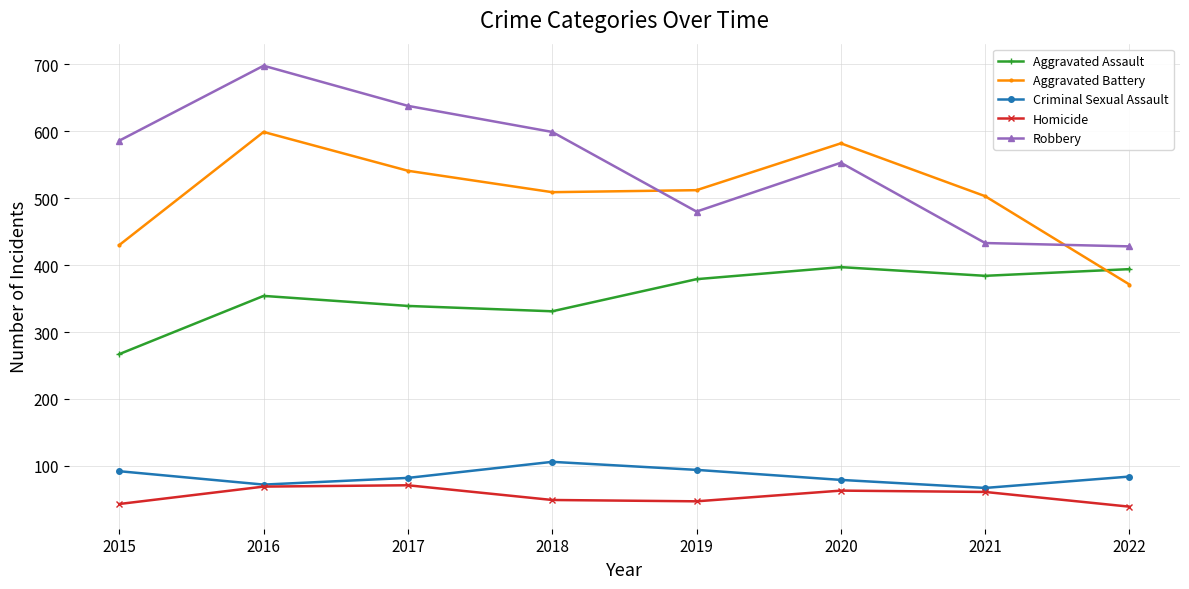

True or false: Criminal Sexual Assault has a value of 133 at 2022.

False